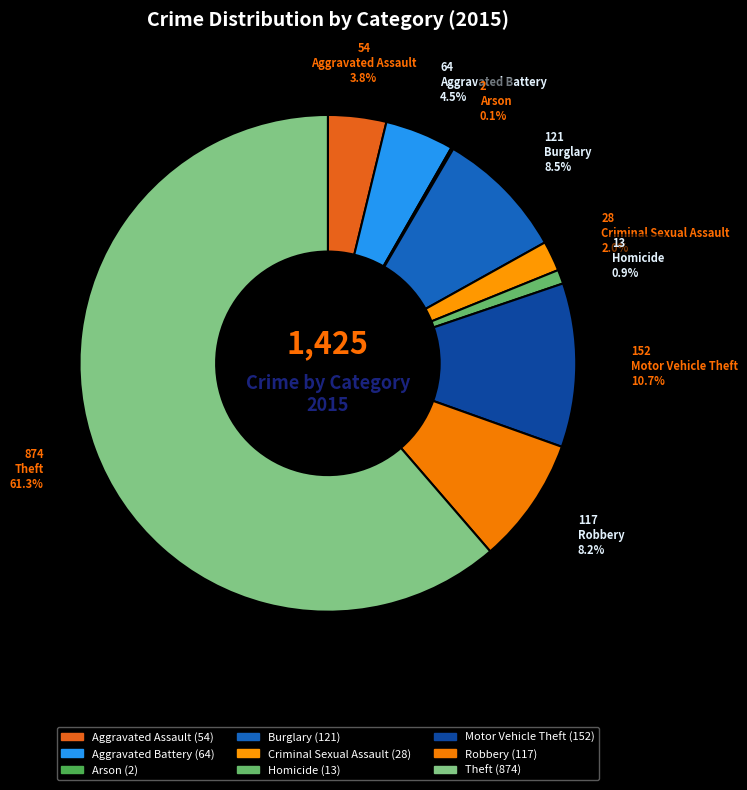

Combined, do Theft and Aggravated Assault account for over 50%?

Yes